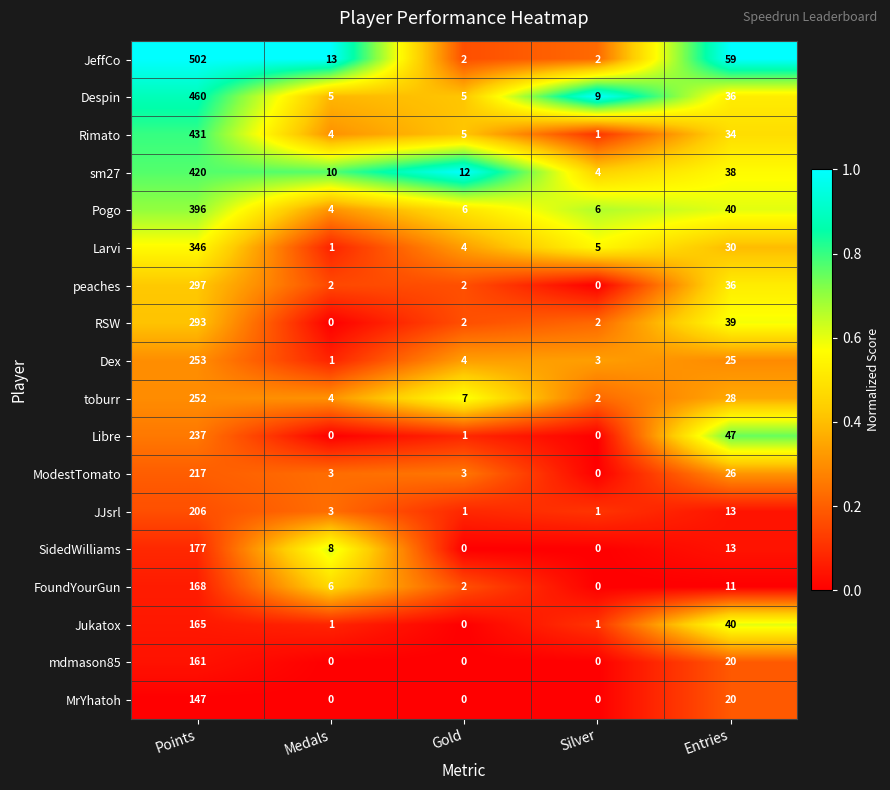

True or false: JeffCo has a value of 4 at Medals.

False